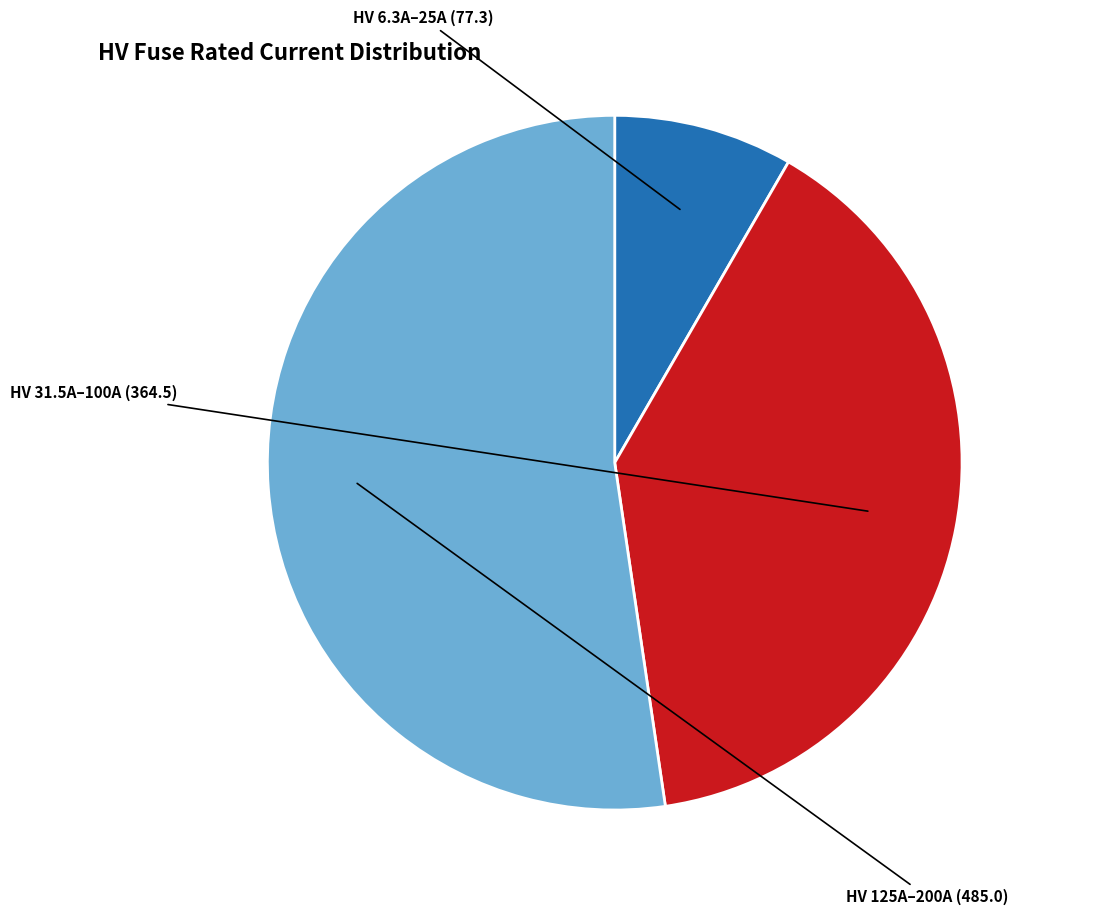

Is there a majority slice in this chart?

Yes